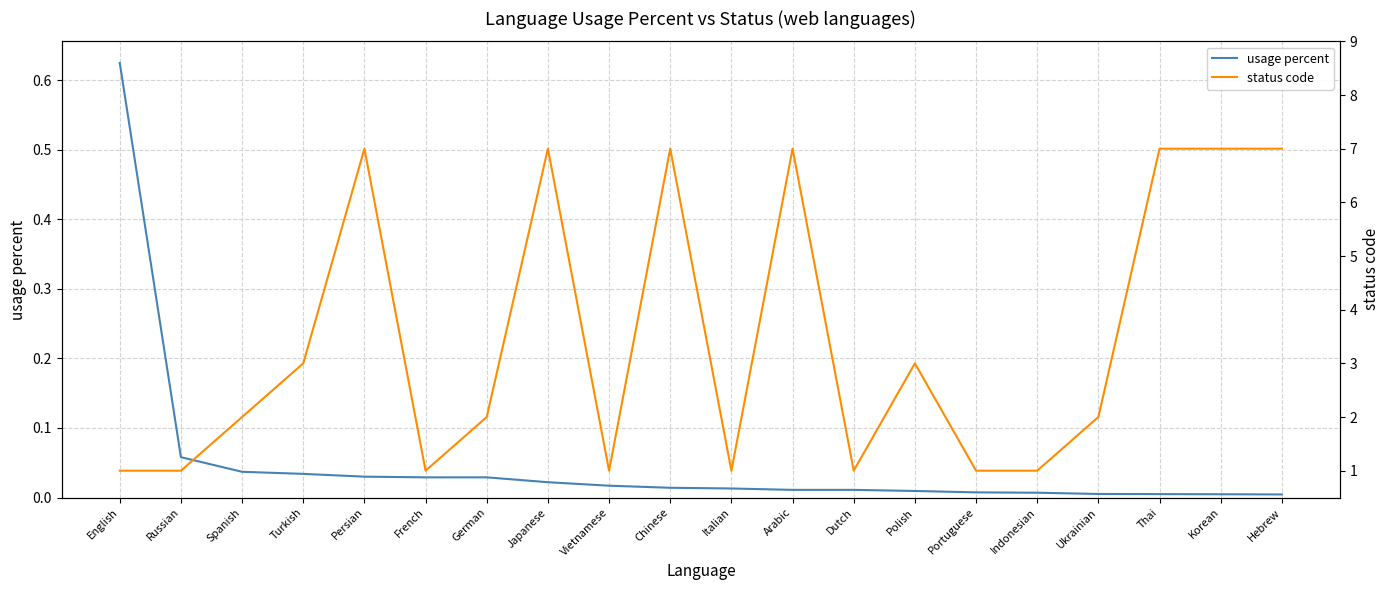

What is the maximum value shown in the chart?

7.0